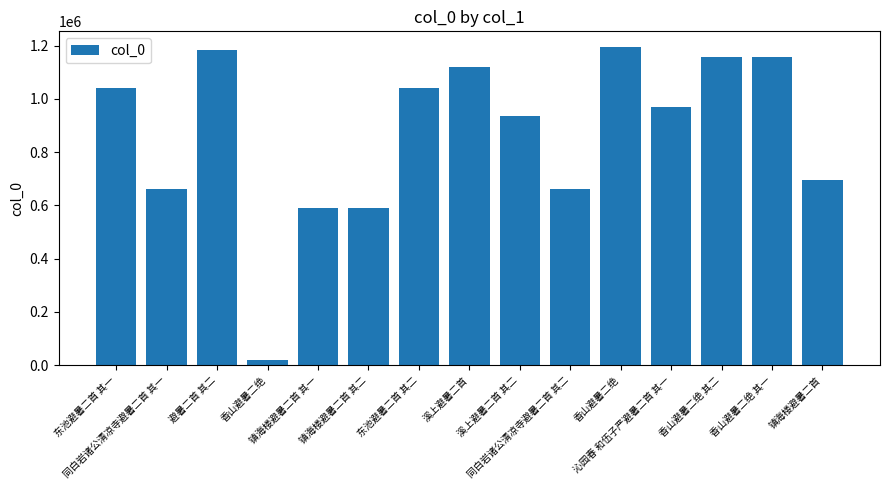

Which label corresponds to the largest value in the chart?

香山避暑二绝